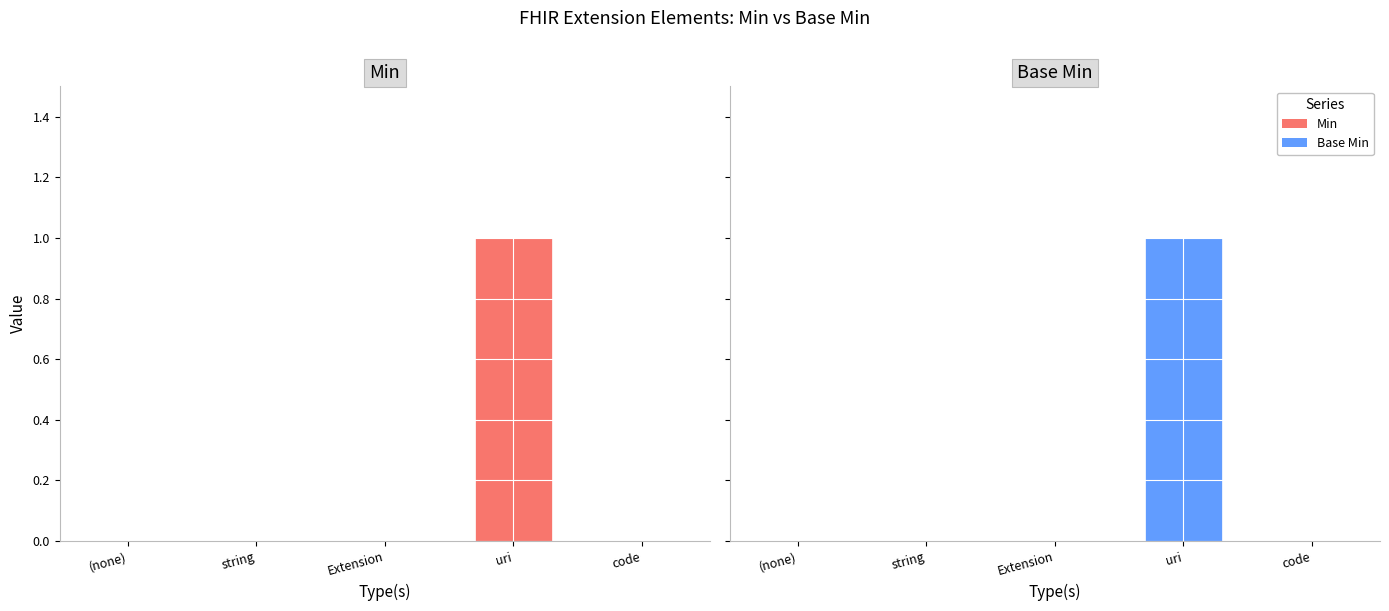

Which category has the highest value across all series?

uri